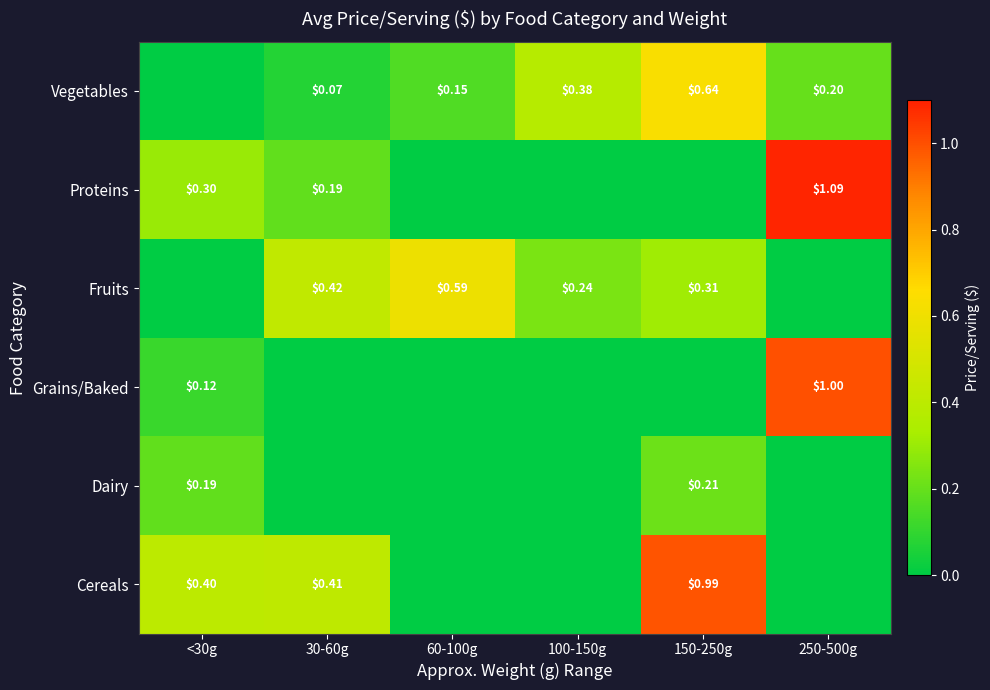

True or false: Dairy has a value of 0.2 at 150-250g.

True